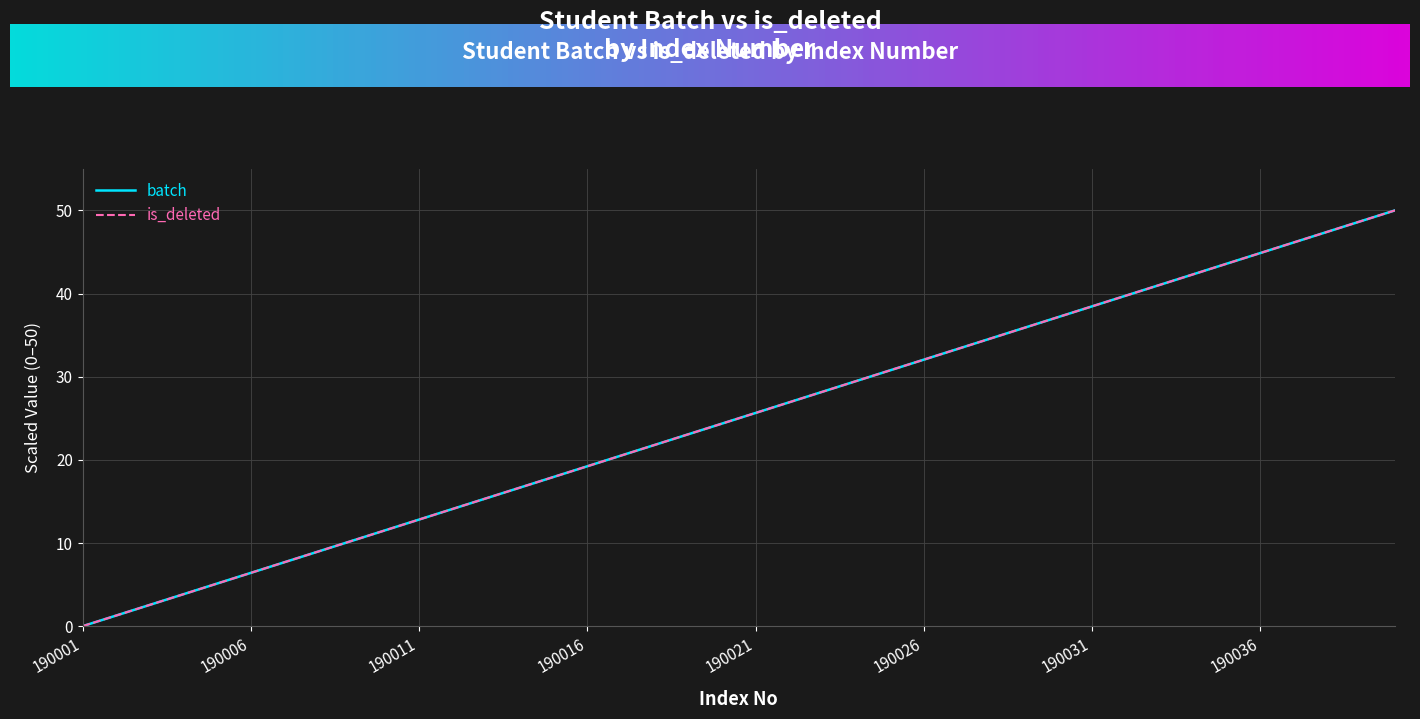

What is the sum of all is_deleted values?

1000.0